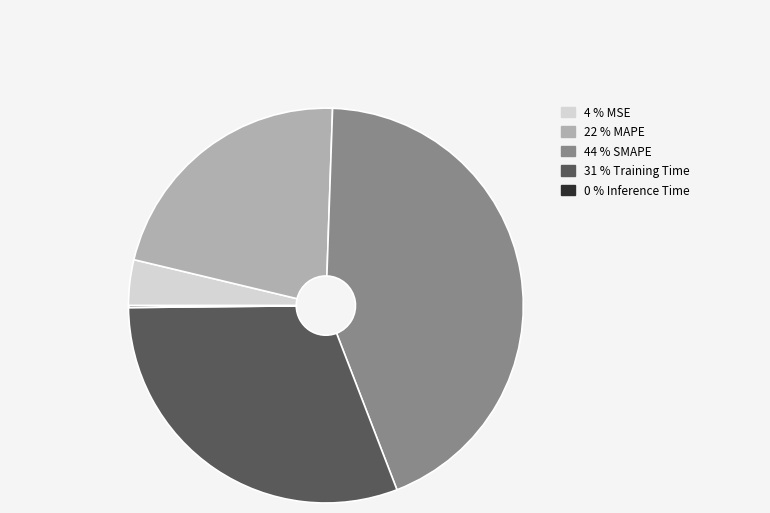

Is there a majority slice in this chart?

No